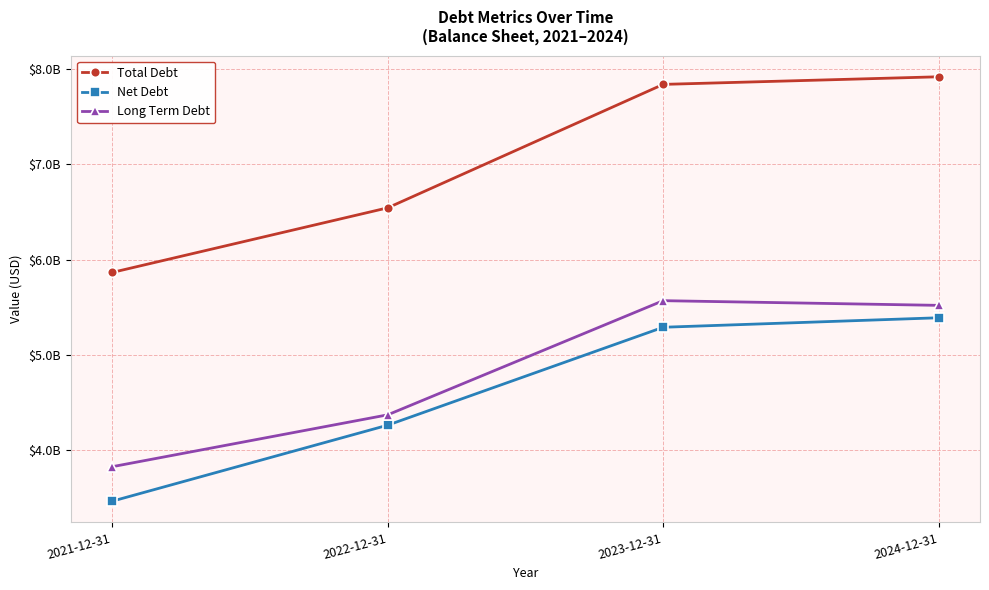

What are all the series names shown in the legend?

Total Debt, Net Debt, Long Term Debt